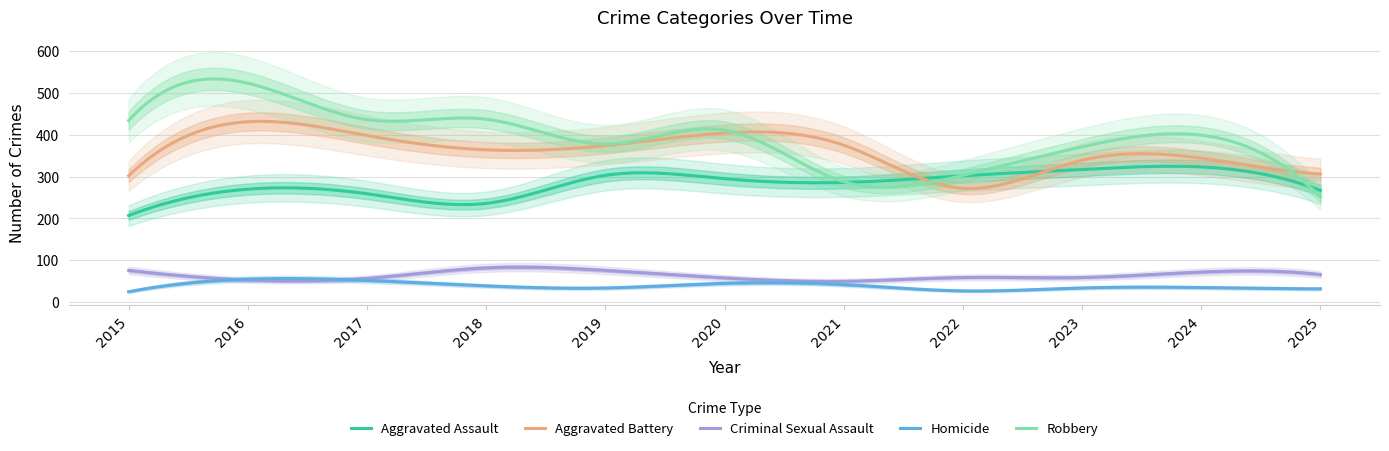

True or false: Aggravated Assault and Homicide intersect in this chart.

False